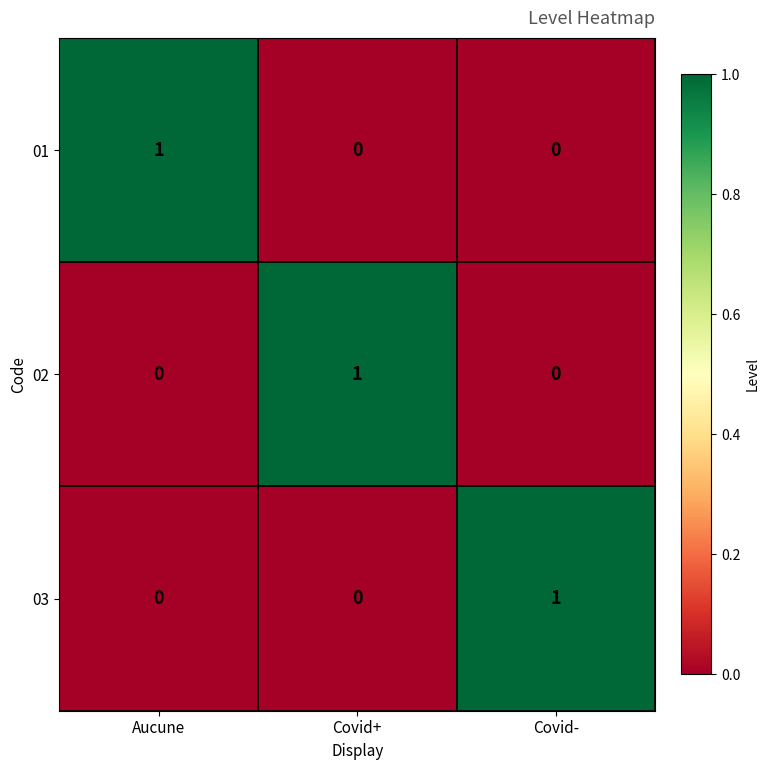

At which label does 02 reach its peak?

Covid+